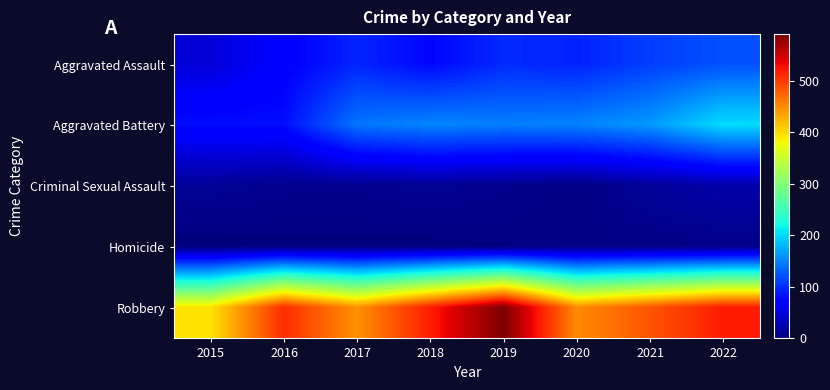

Which series has the widest spread of values?

Robbery